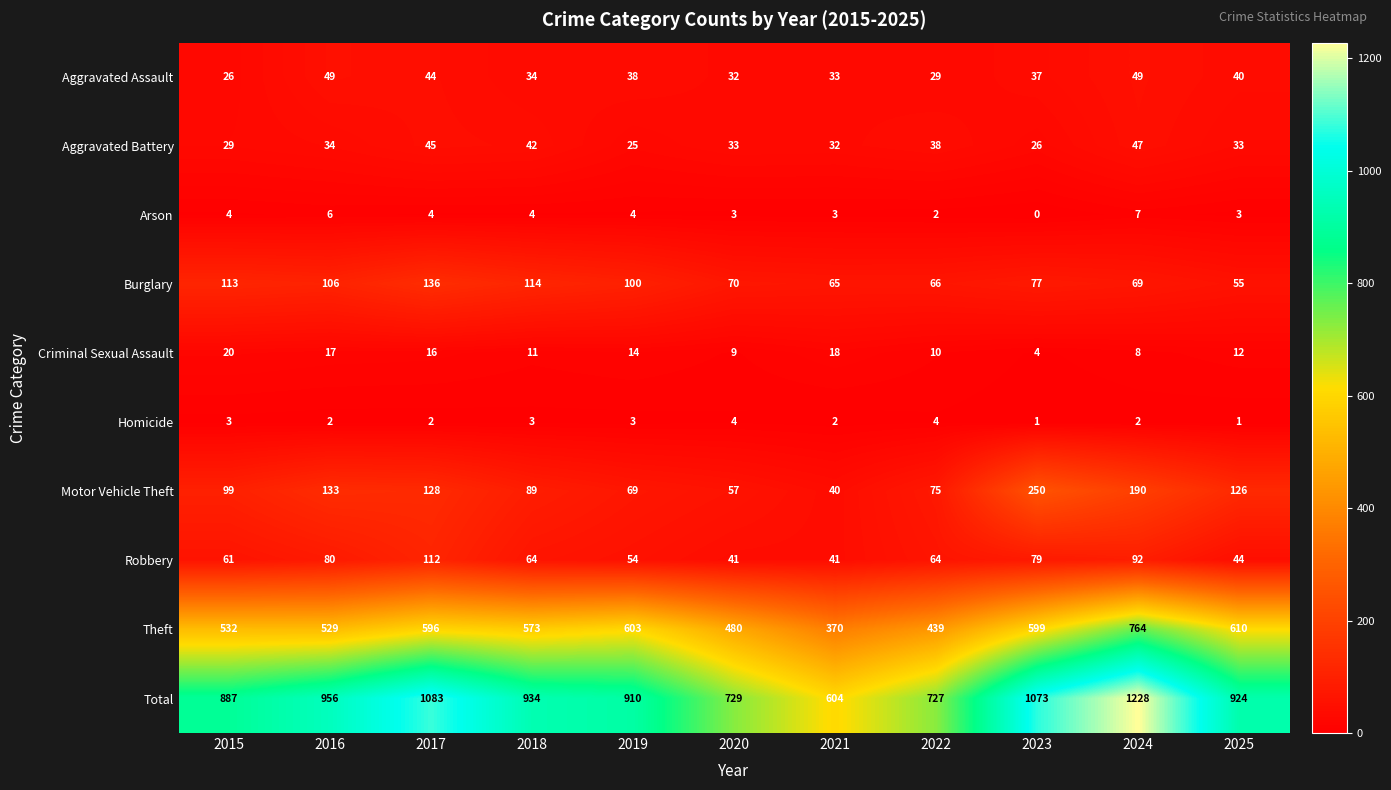

What is the sum of the Aggravated Assault values at 2019 and 2015?

64